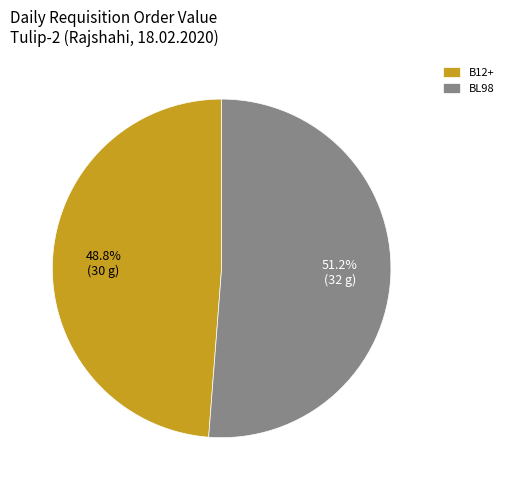

To the nearest percent, what percentage of the pie is B12+?

49%